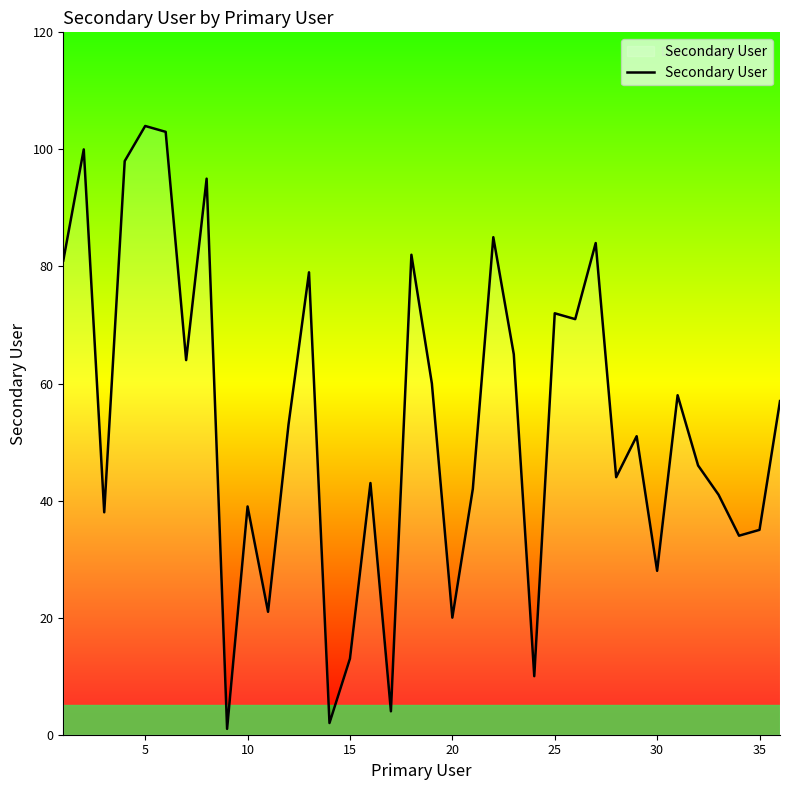

What is the difference between the maximum and minimum values?

103